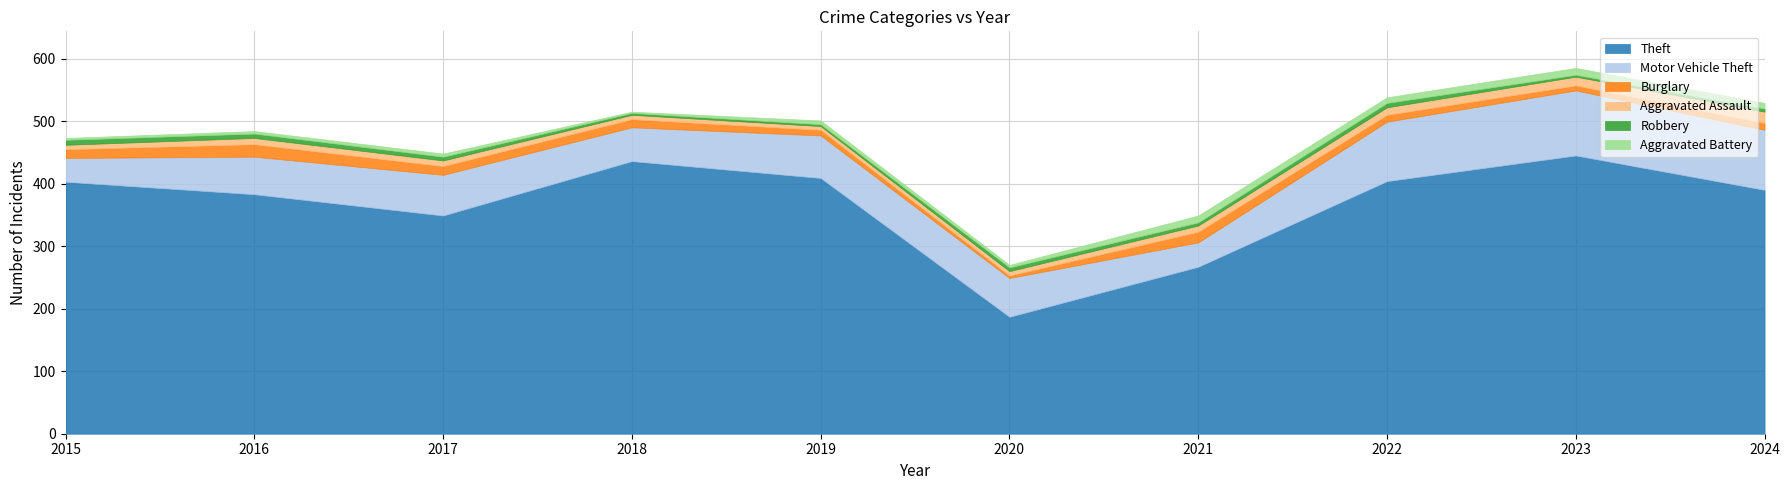

How many values in the Theft series exceed 403?

4